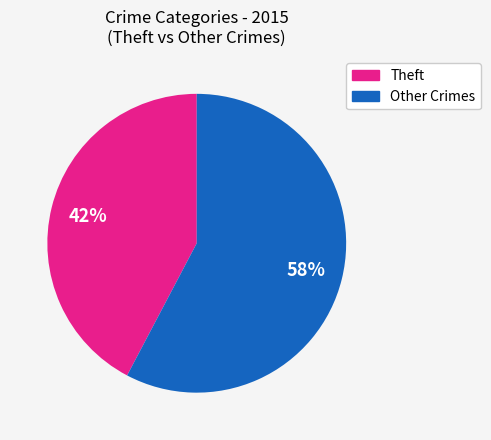

To the nearest percent, what is the average slice percentage?

50%